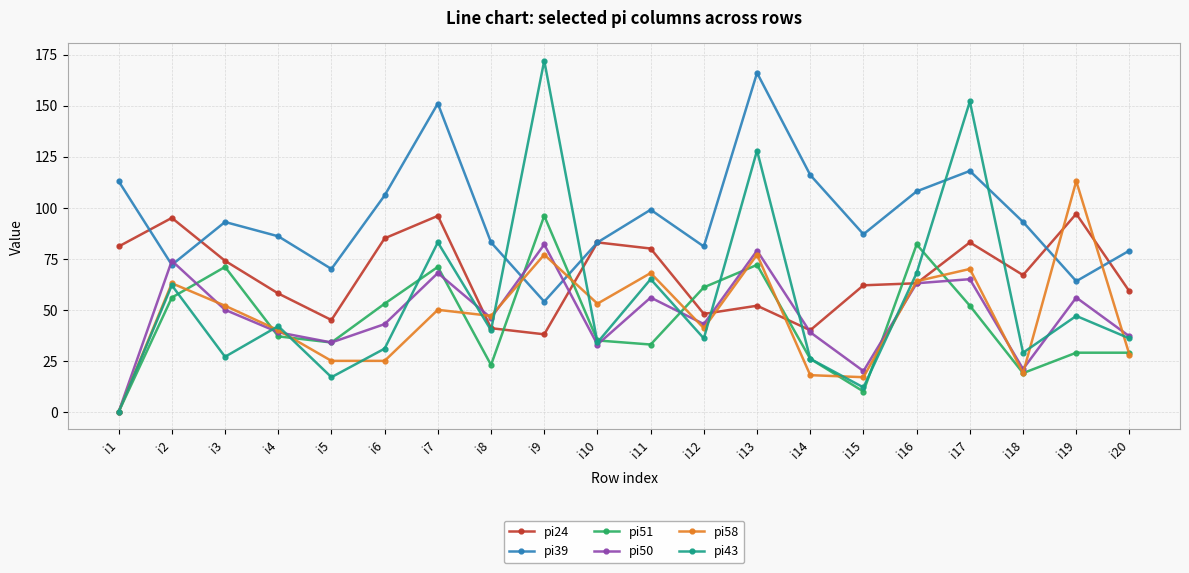

How many values in pi43 are above zero?

19